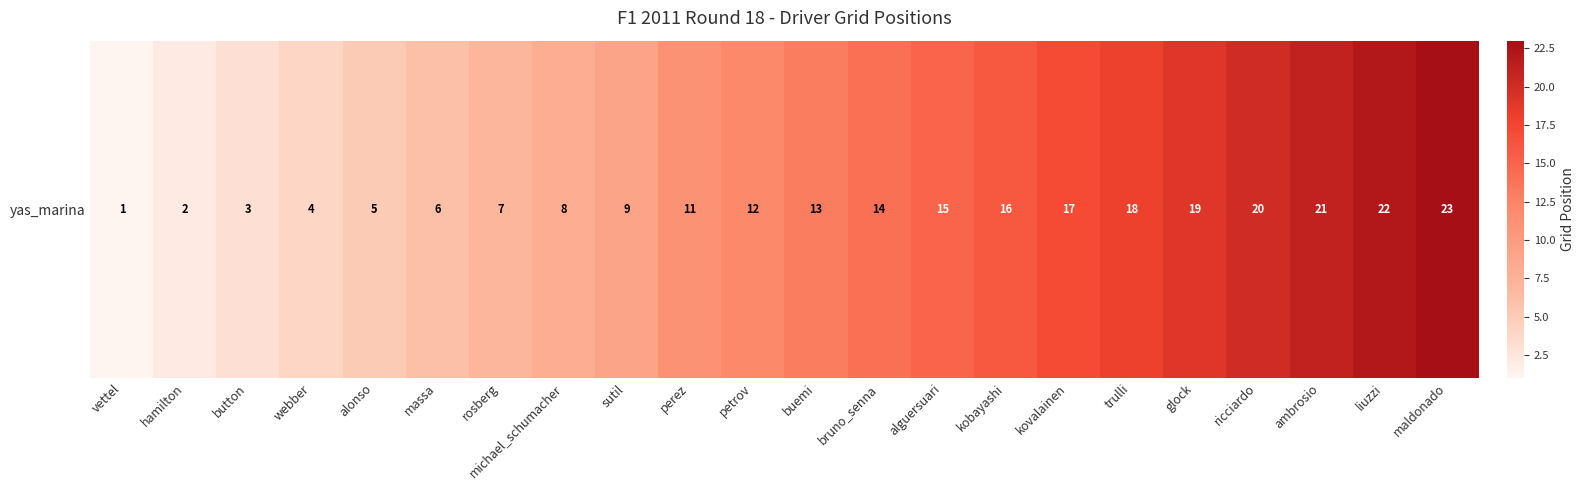

Which category has the highest value across all series?

maldonado